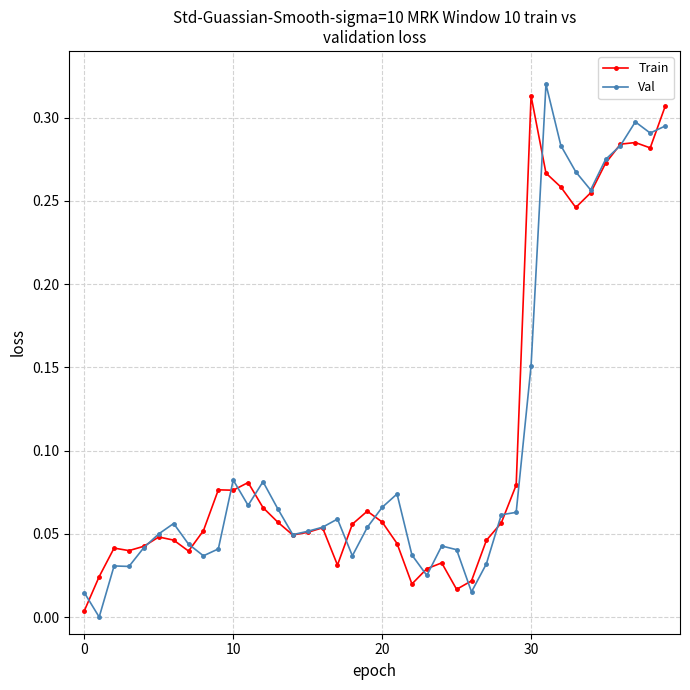

Which series has the widest spread of values?

Val